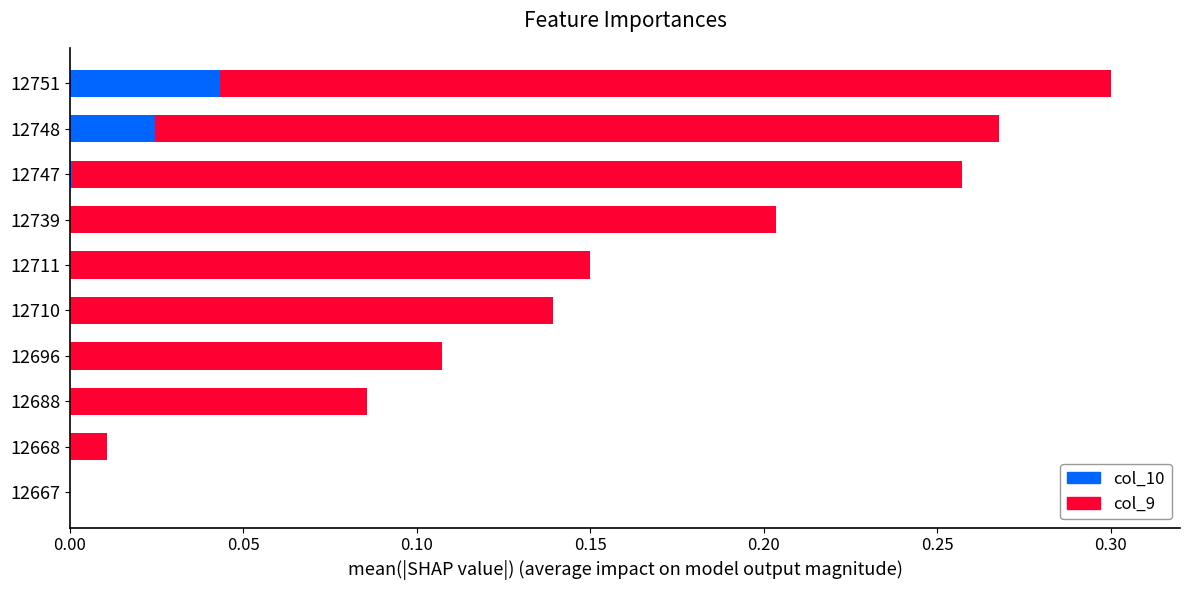

How many col_9 values are between 0 and 1?

10